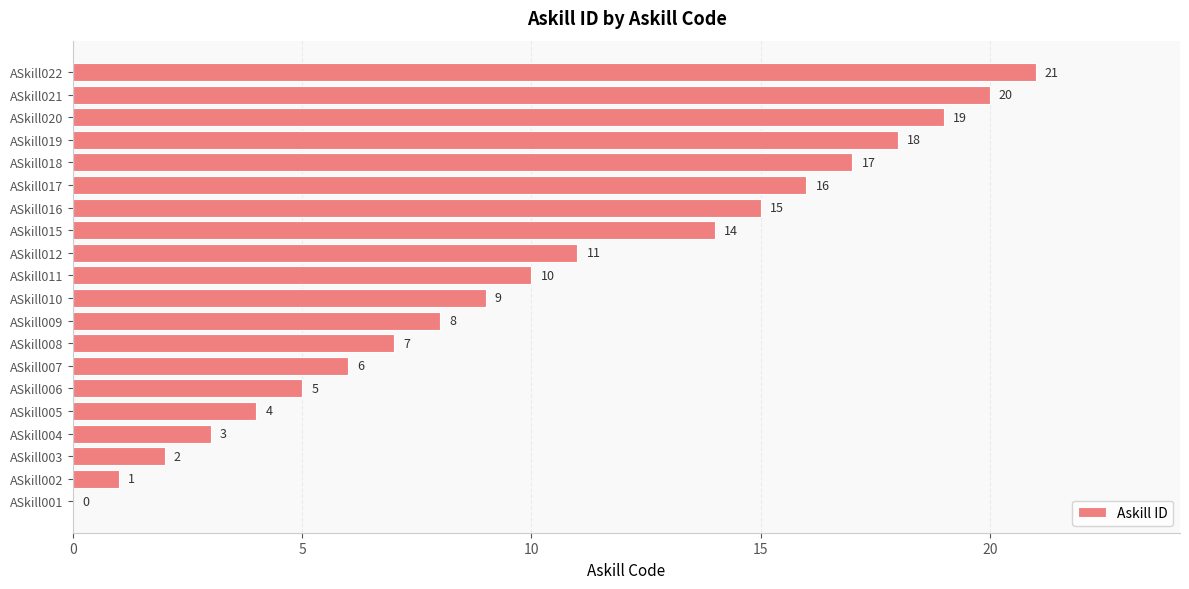

True or false: the data shows 2 at ASkill003.

True